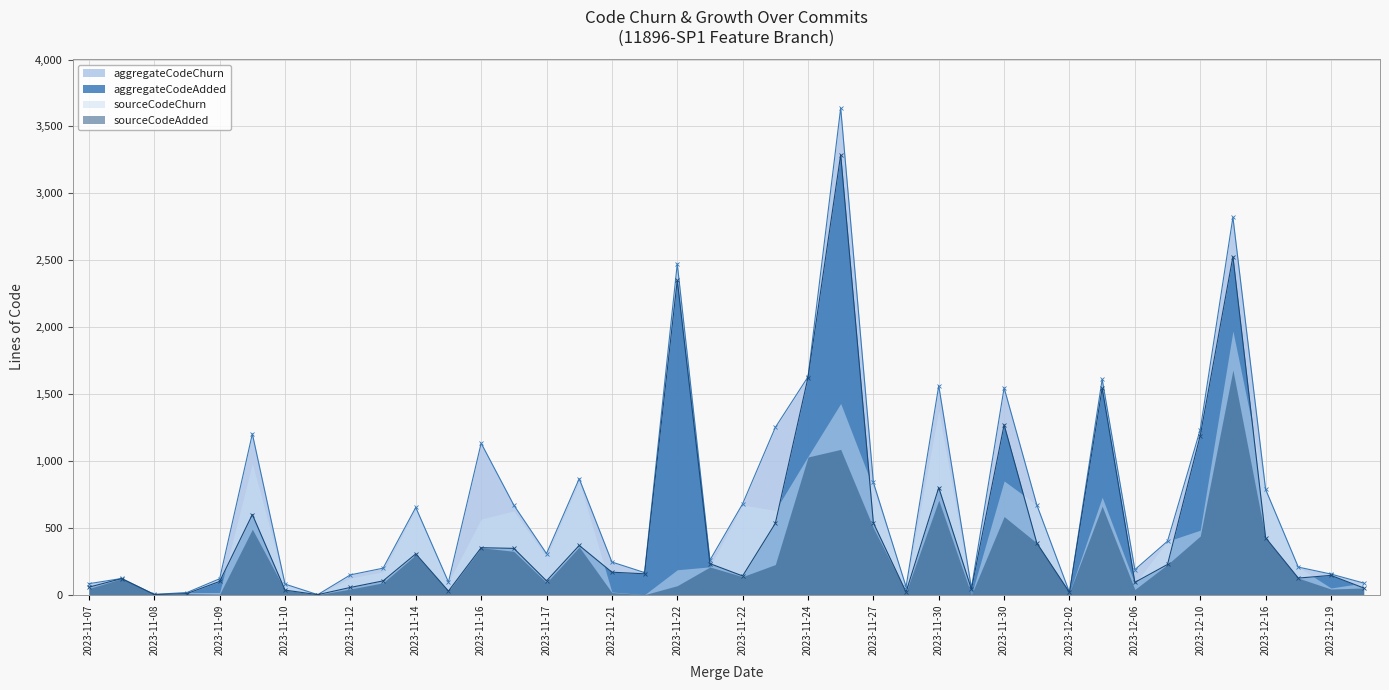

Which series has the widest spread of values?

aggregateCodeChurn